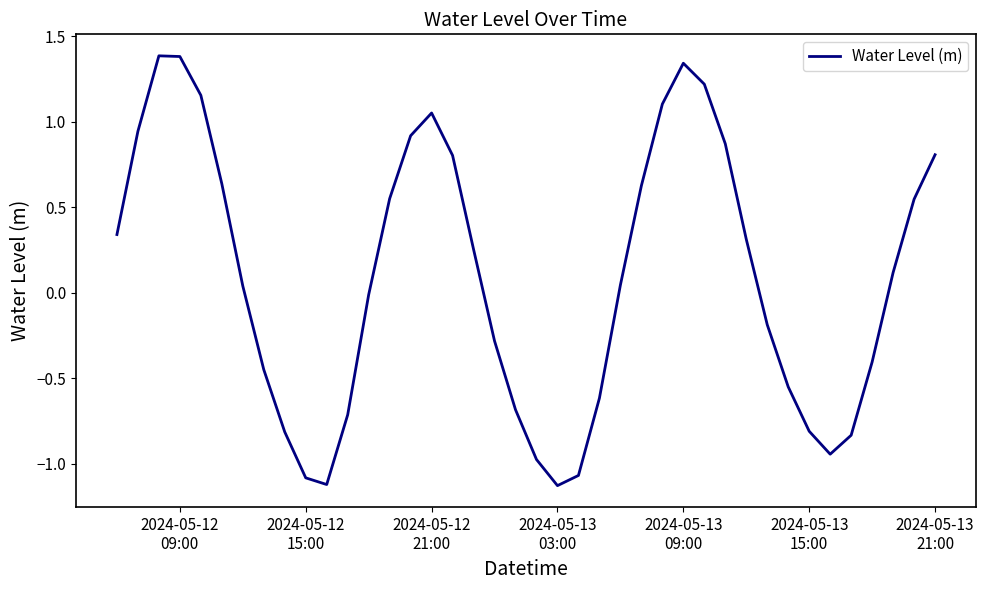

Does the chart have visible grid lines?

No